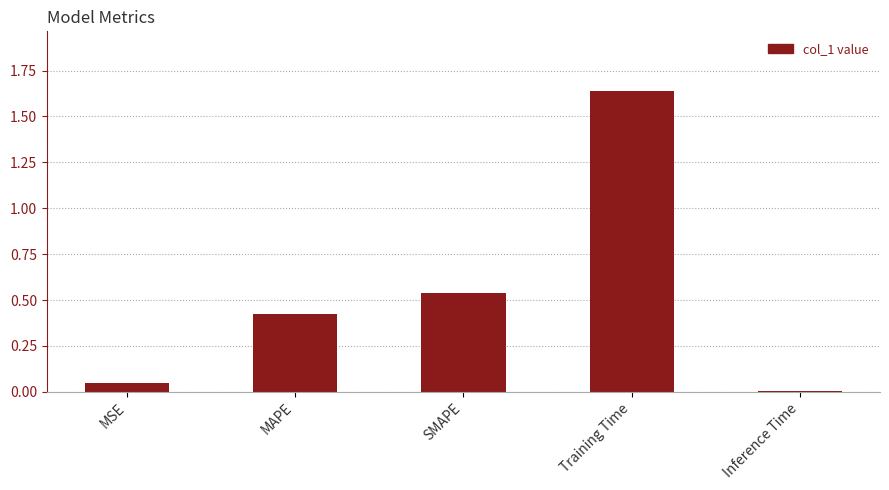

The value at SMAPE is 0.7. True or false?

False